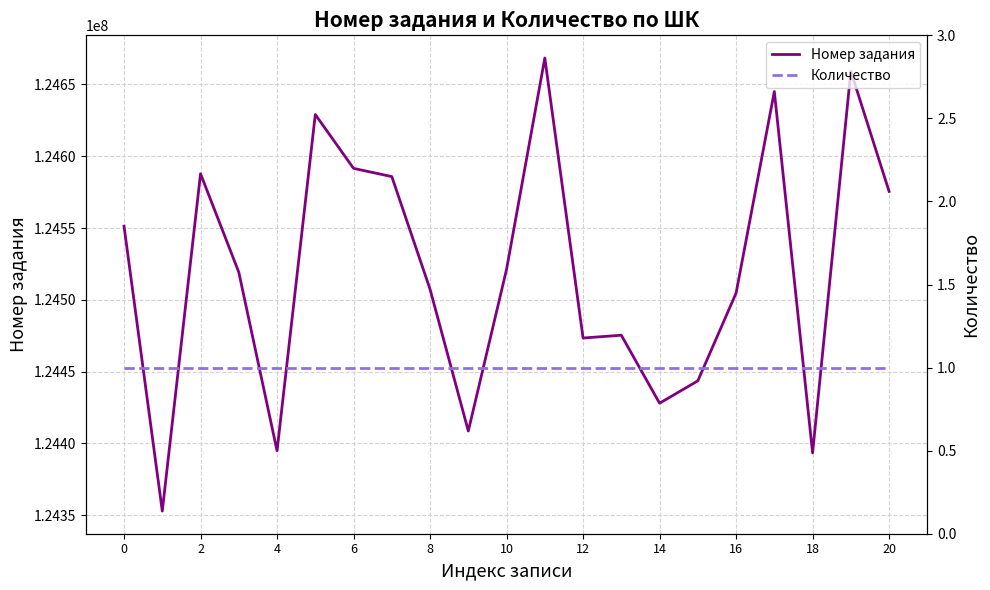

What is the highest value of the Номер задания series?

124668409